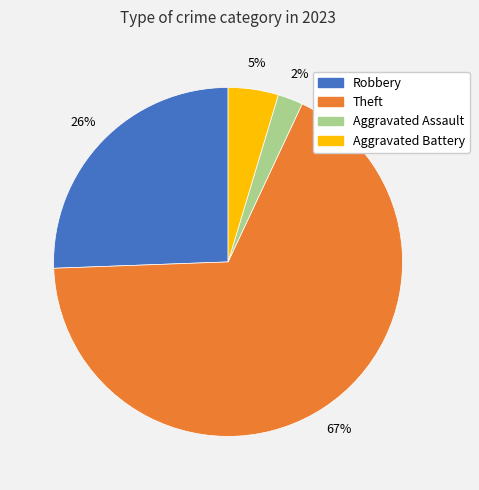

Does Aggravated Battery represent more than half of the total?

No